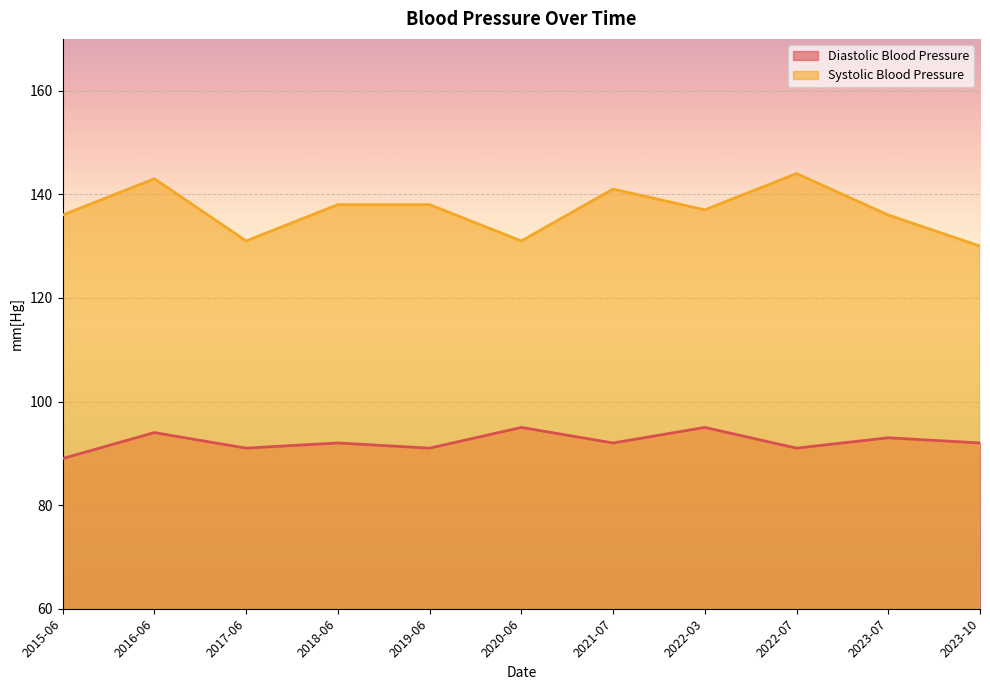

What is the greatest value displayed?

144